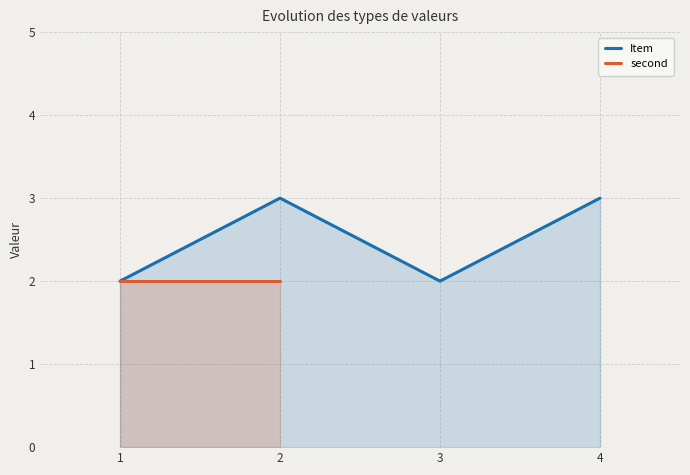

The value at 2 is 3. True or false?

True